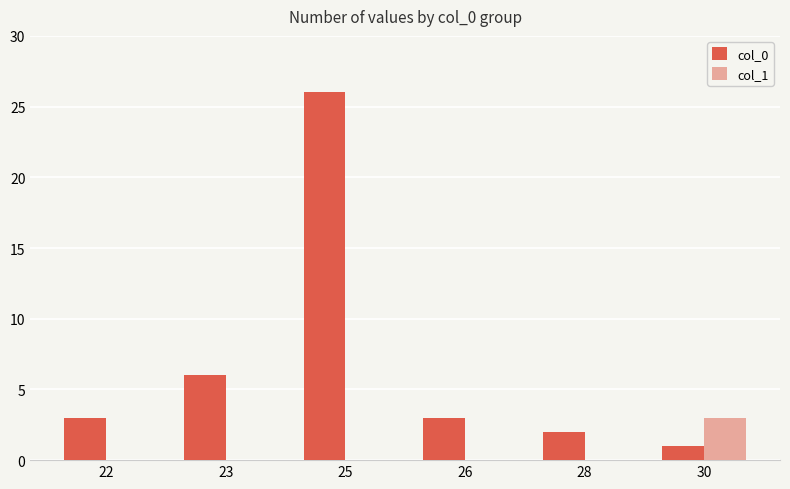

How many col_1 values are between 0 and 1?

5